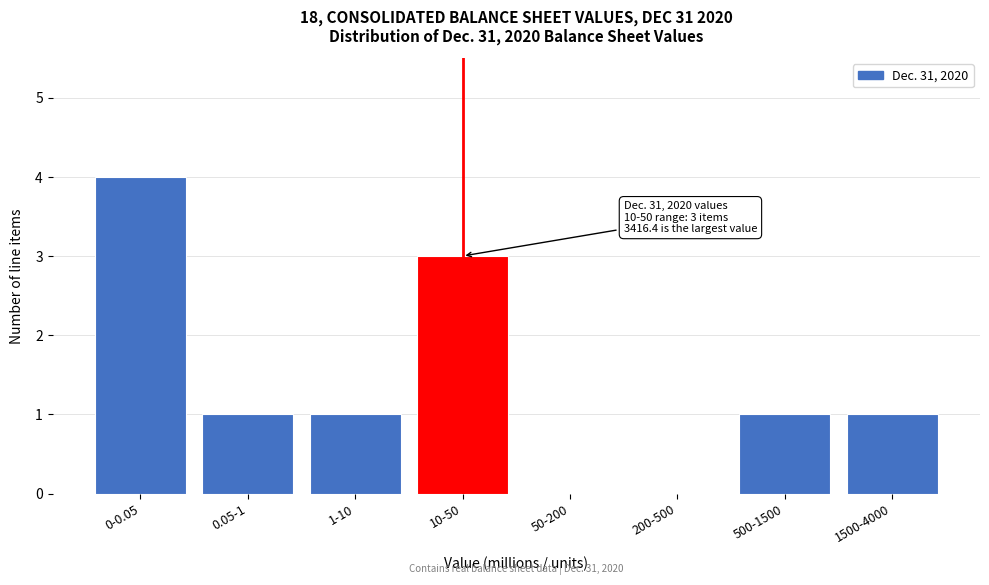

Reading left to right, transcribe all the data shown in this chart.

0-0.05=4	0.05-1=1	1-10=1	10-50=3	50-200=0	200-500=0	500-1500=1	1500-4000=1